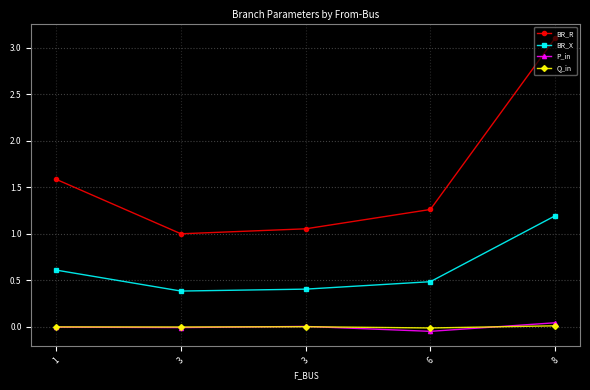

Does the chart have visible grid lines?

Yes